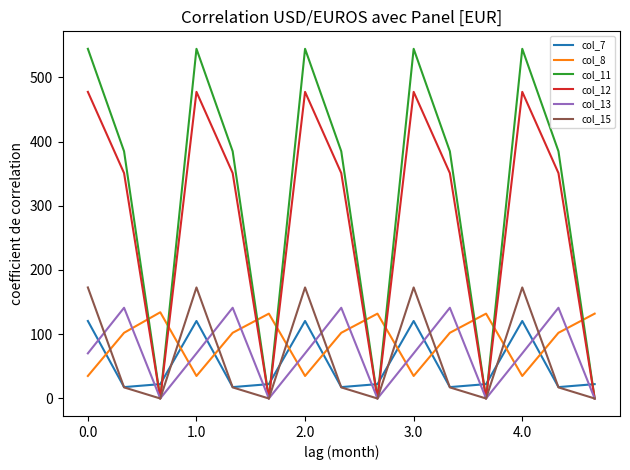

What is the greatest value displayed?

544.3